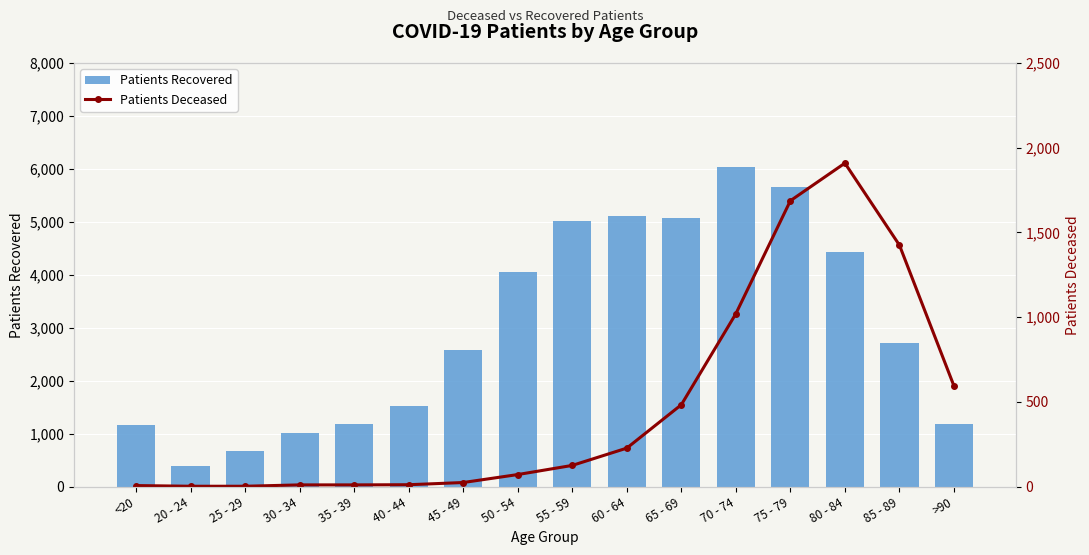

At which label does Patients Recovered reach its peak?

70 - 74